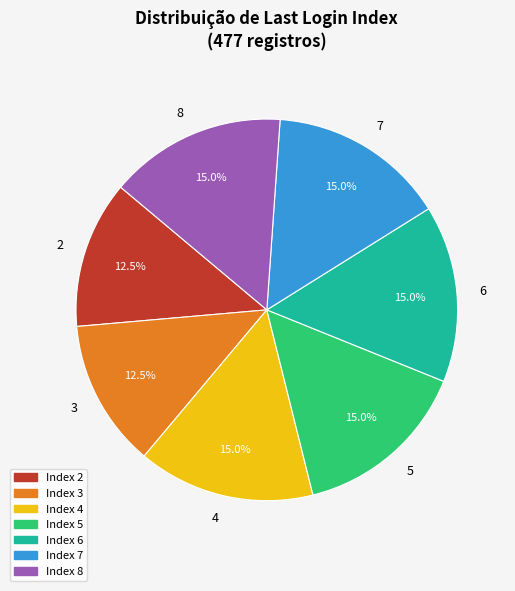

What is the ratio of the value at 2 to the value at 6?

0.8